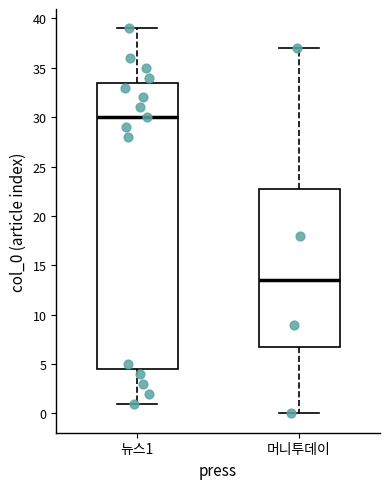

Where is the lower edge of the box for 머니투데이 on the y-axis? The values are not printed on the chart, so give them approximately, as read against the axis.

7.0